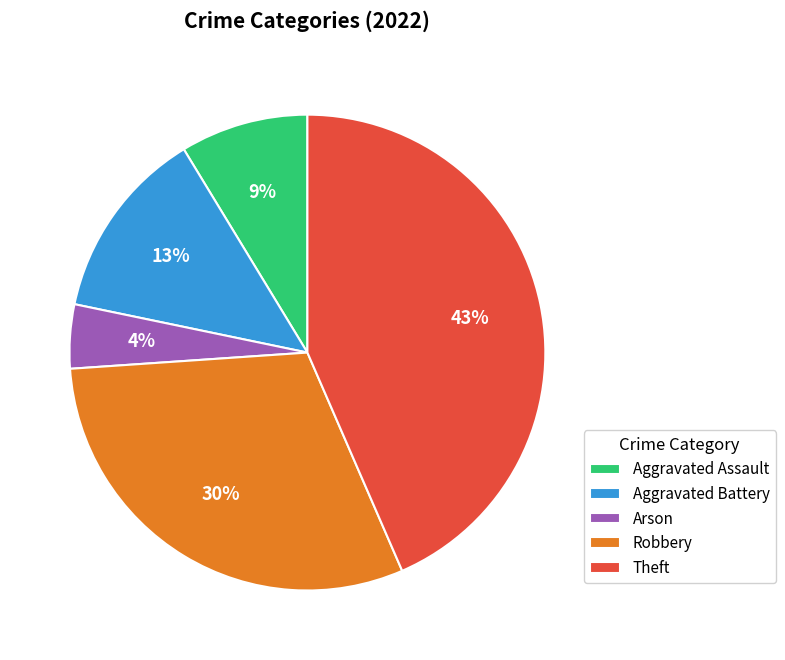

Which has a higher value, Arson or Aggravated Assault?

Aggravated Assault